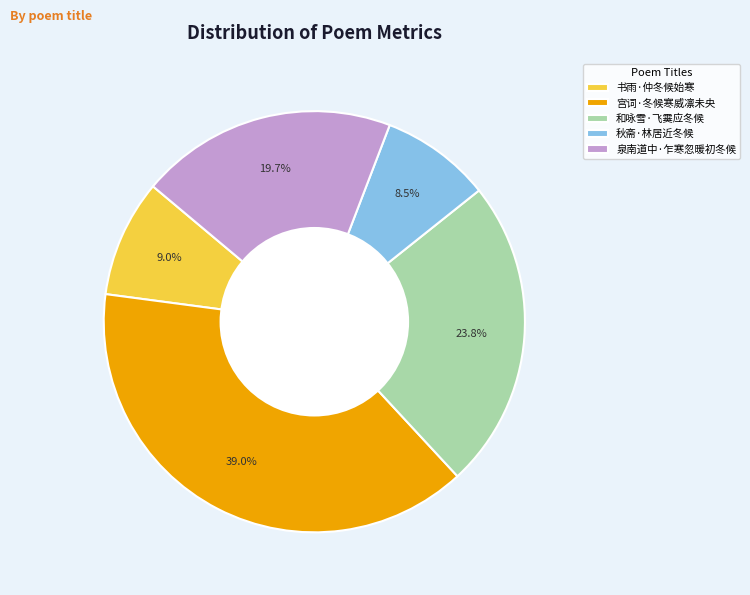

To the nearest percent, what percentage of the pie is 和咏雪·飞霙应冬候?

24%